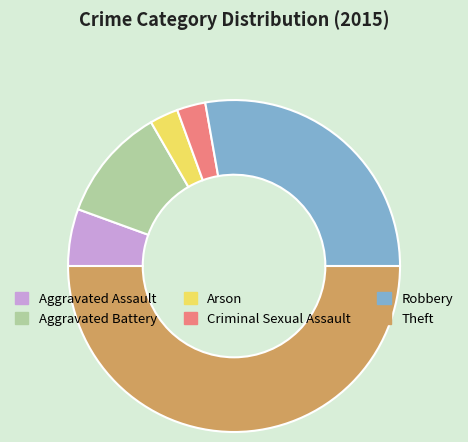

The Aggravated Battery slice represents 22% of the pie. True or false?

False